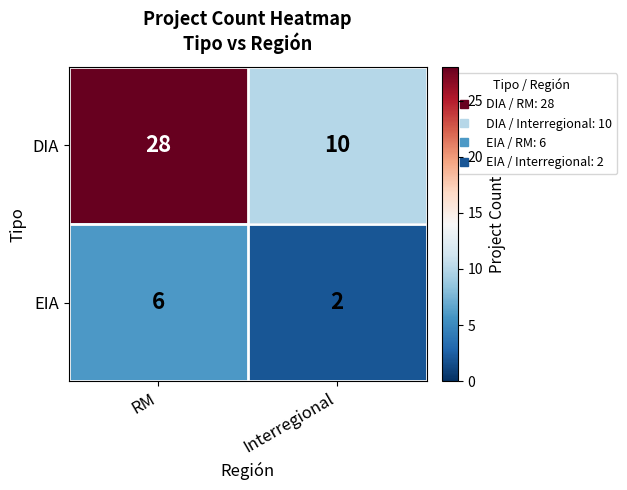

Reading left to right, list all the values displayed in this chart.

DIA: RM=28	Interregional=10
EIA: RM=6	Interregional=2